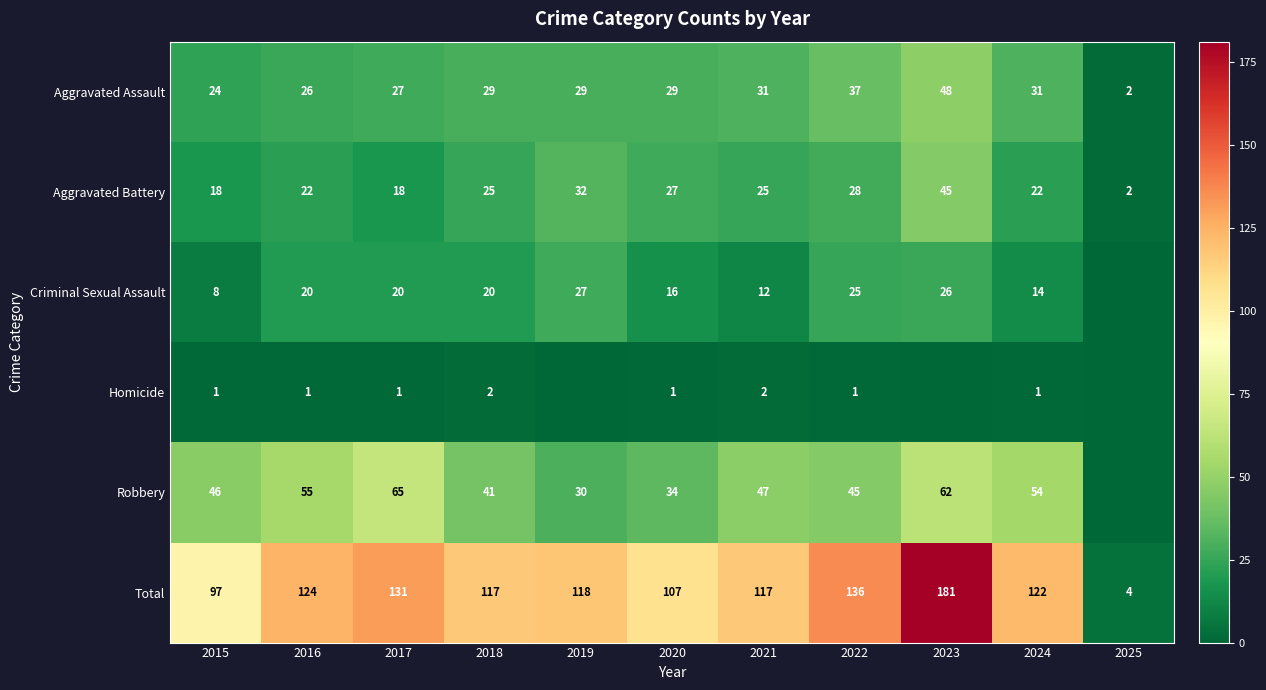

Rank the series at 2020 from highest to lowest value.

Total, Robbery, Aggravated Assault, Aggravated Battery, Criminal Sexual Assault, Homicide